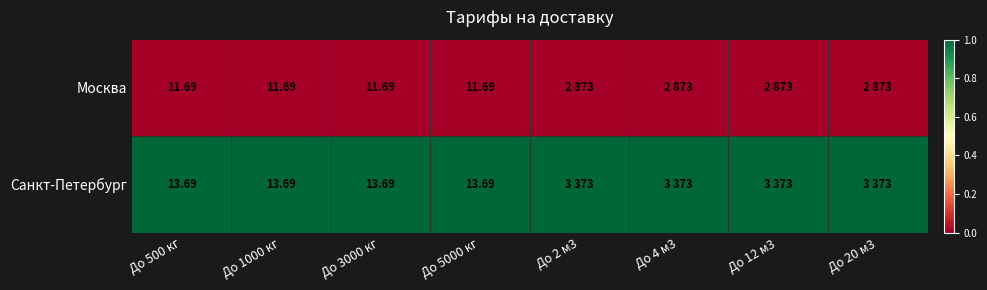

How many distinct data groups are displayed?

2